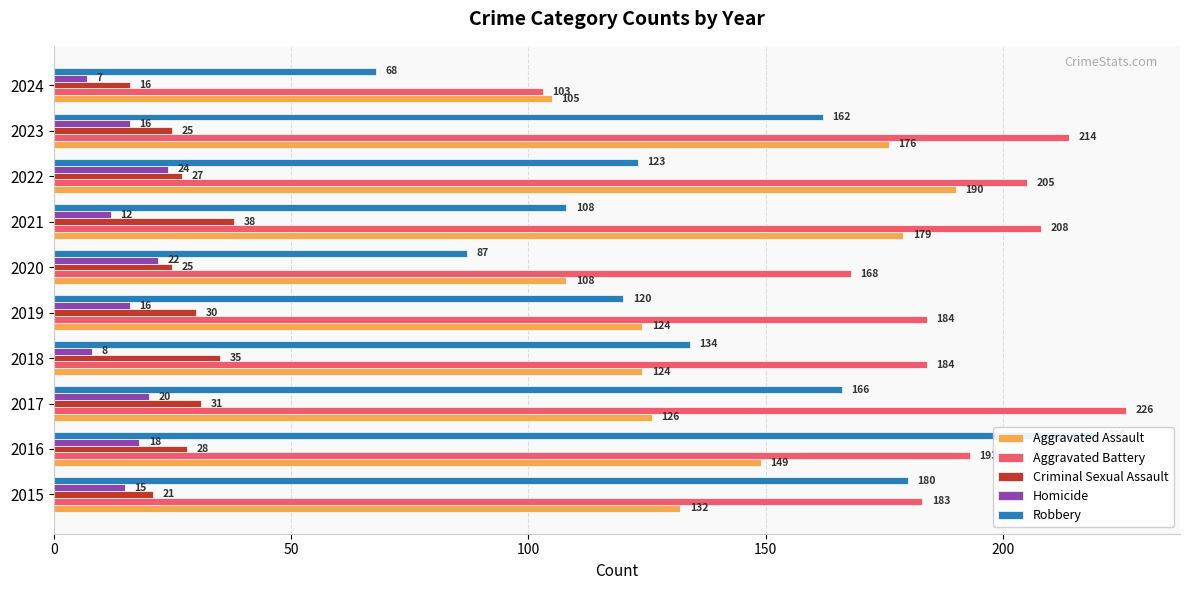

Reading right to left, transcribe all the data shown in this chart.

Aggravated Assault: 105	176	190	179	108	124	124	126	149	132
Aggravated Battery: 103	214	205	208	168	184	184	226	193	183
Criminal Sexual Assault: 16	25	27	38	25	30	35	31	28	21
Homicide: 7	16	24	12	22	16	8	20	18	15
Robbery: 68	162	123	108	87	120	134	166	220	180